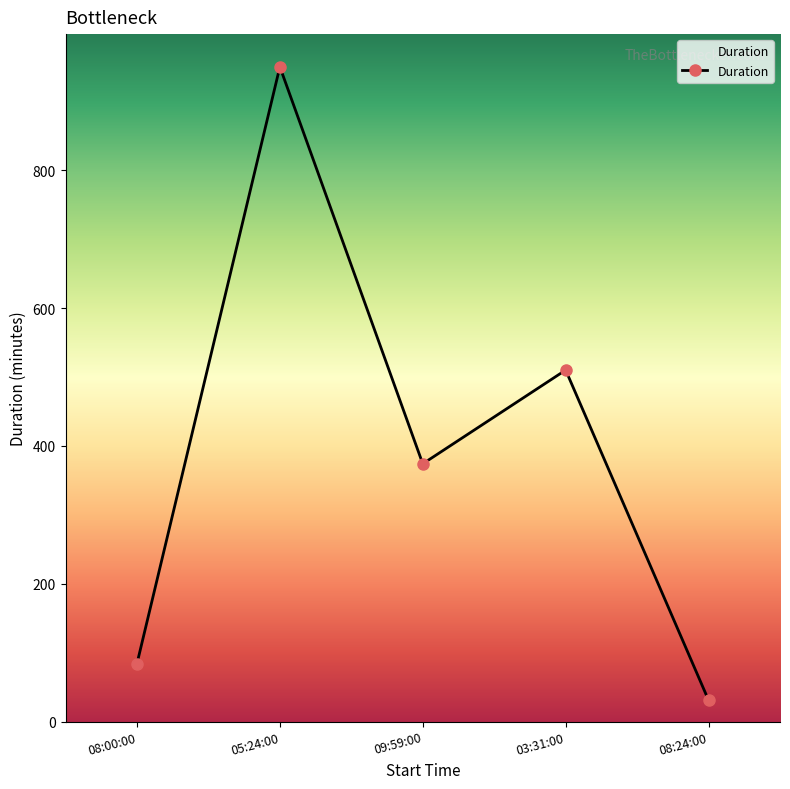

What is the ratio of the value at 08:00:00 to the value at 08:24:00?

2.7